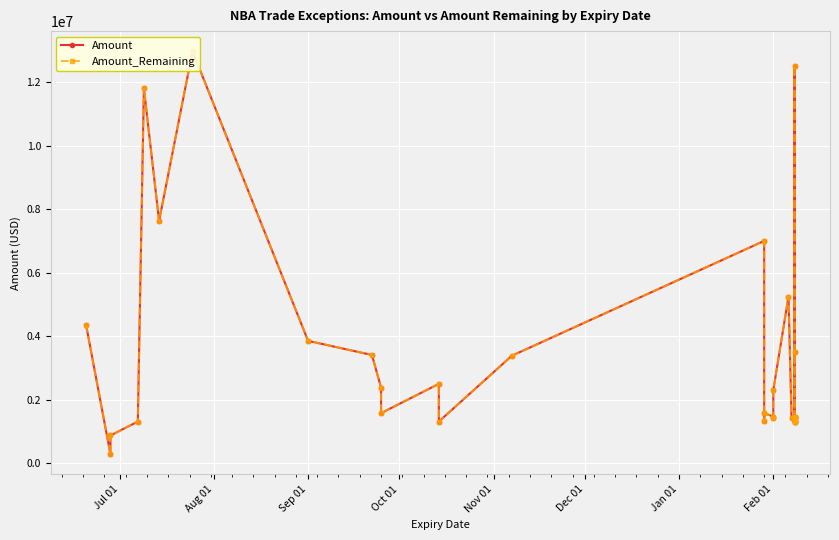

List the series in order of their peak value, highest first.

Amount, Amount_Remaining